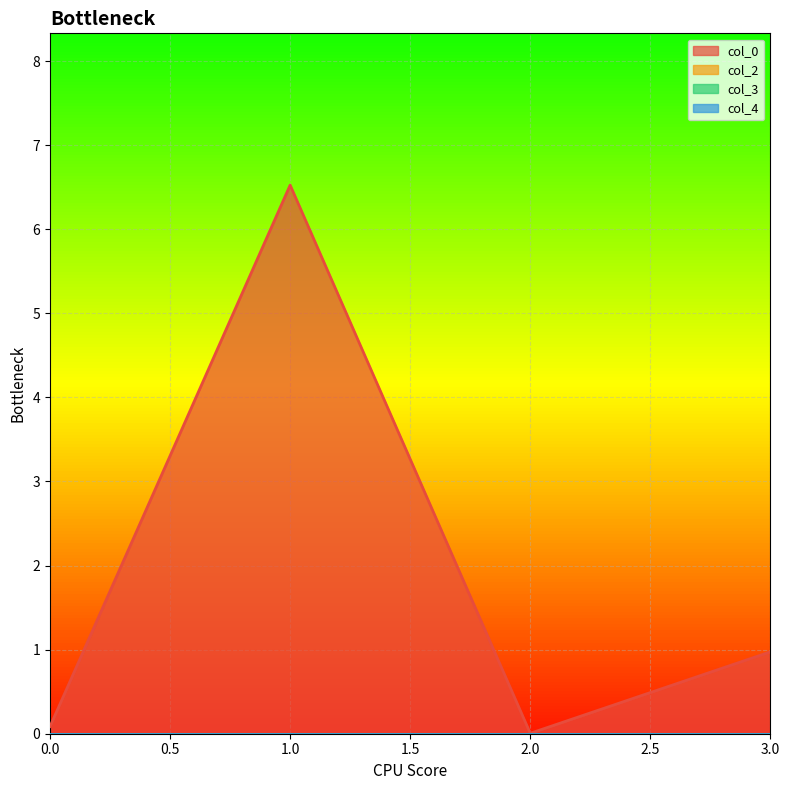

Which category has the highest value across all series?

1